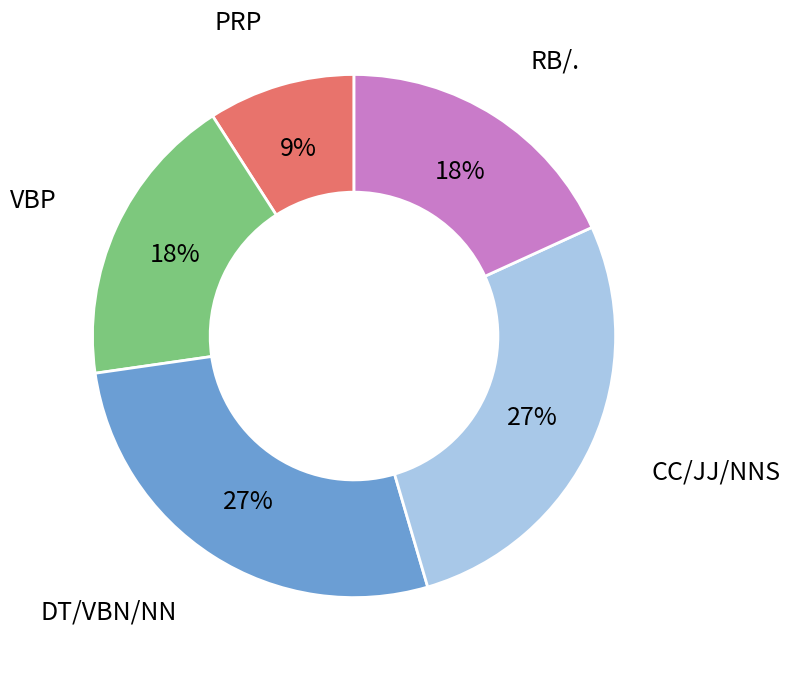

Which has a higher value, VBP or CC/JJ/NNS?

CC/JJ/NNS